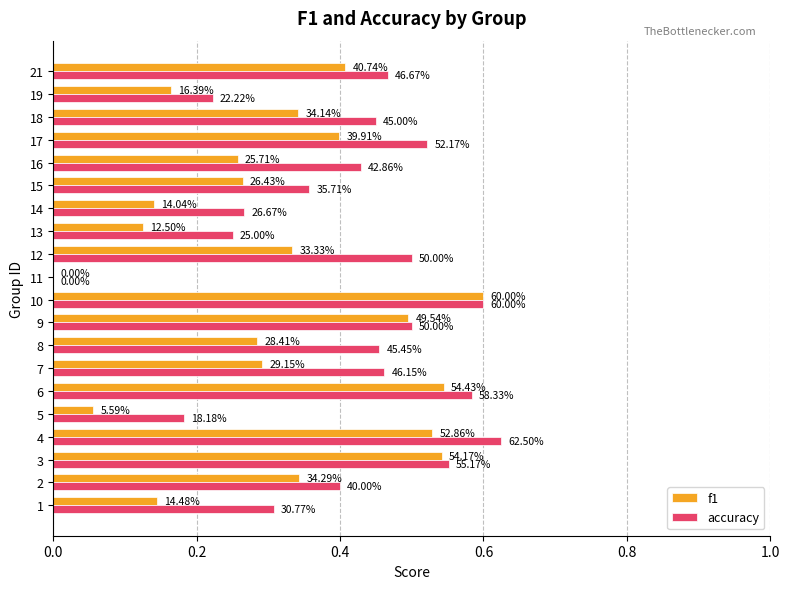

What is the difference between the maximum and minimum values in the accuracy series?

0.6